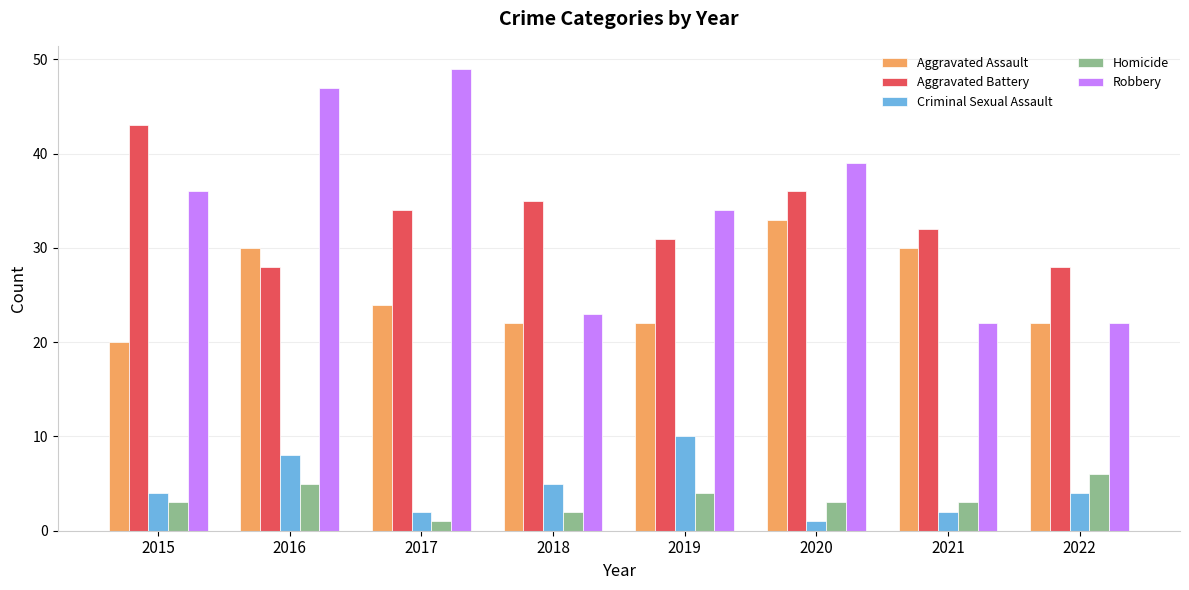

What is the difference between the second highest and minimum values in the Aggravated Assault series?

10